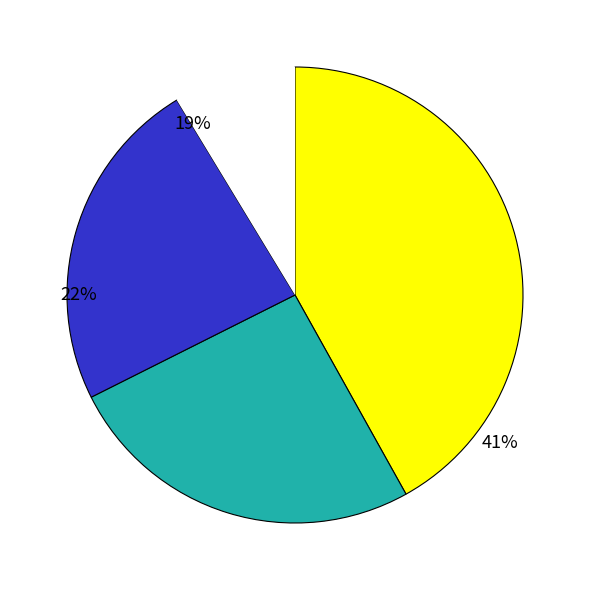

Rank the categories by value from highest to lowest.

Eficiência Perfuração, Pos x Sonda 1, Eficiência Workover, Eficiência Completação